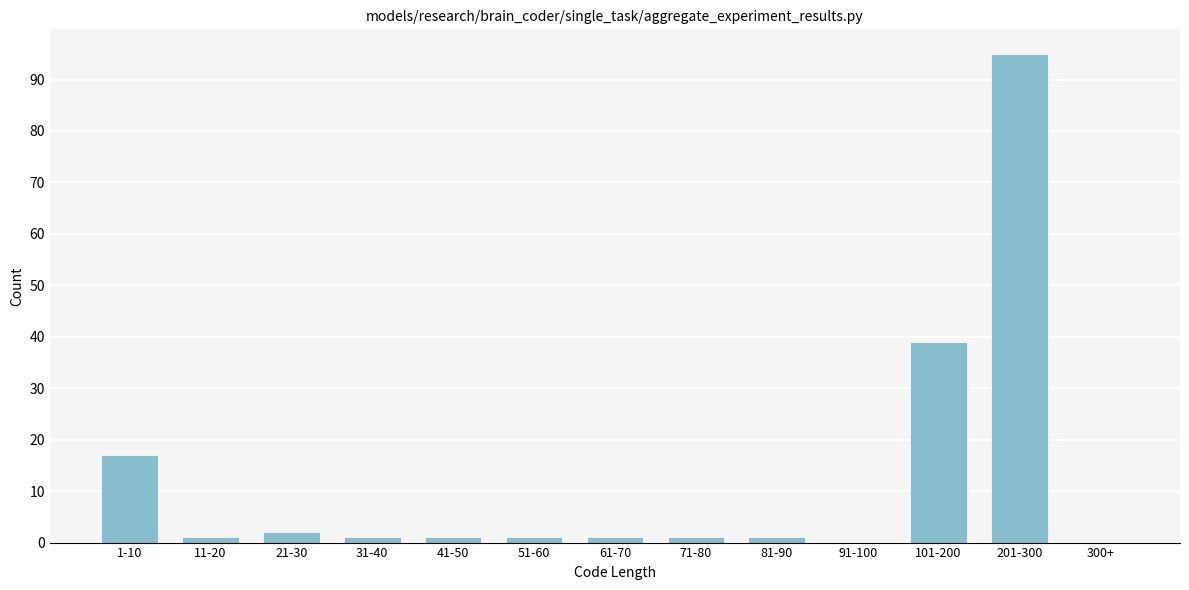

Reading left to right, list all the values displayed in this chart.

1-10=17	11-20=1	21-30=2	31-40=1	41-50=1	51-60=1	61-70=1	71-80=1	81-90=1	91-100=0	101-200=39	201-300=95	300+=0